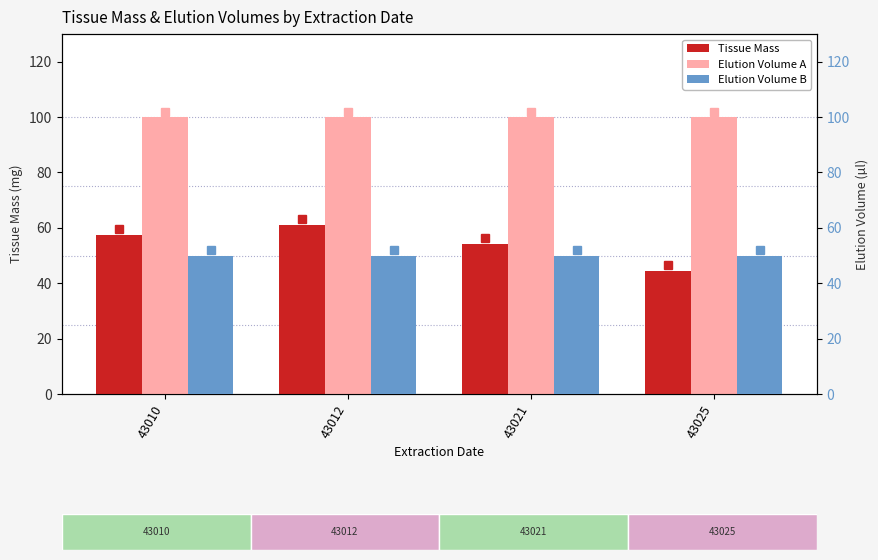

At which label does Tissue Mass reach its minimum?

43025